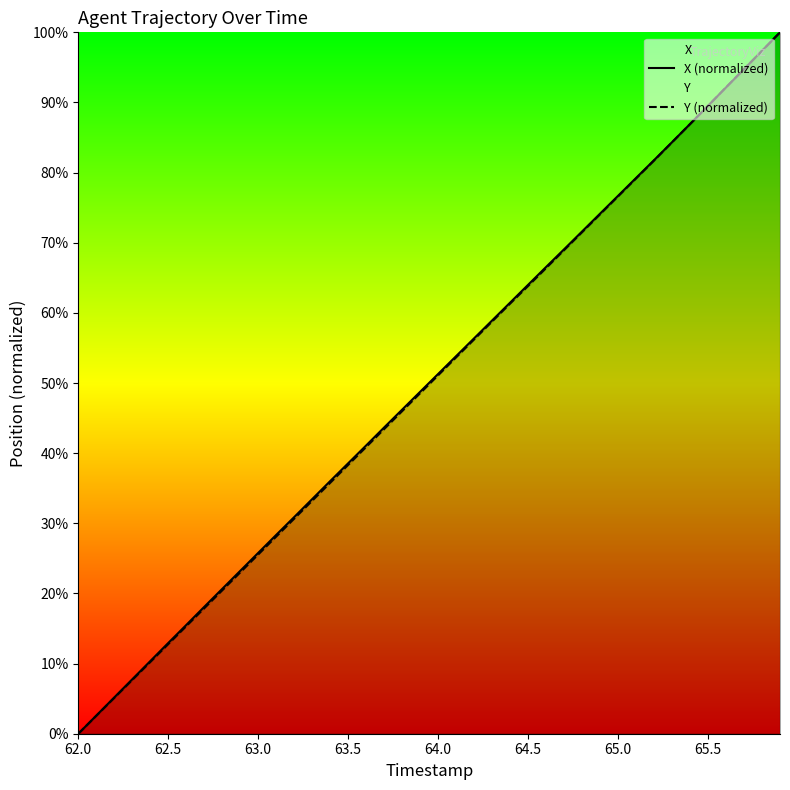

What is the highest value of the X (normalized) series?

100.0